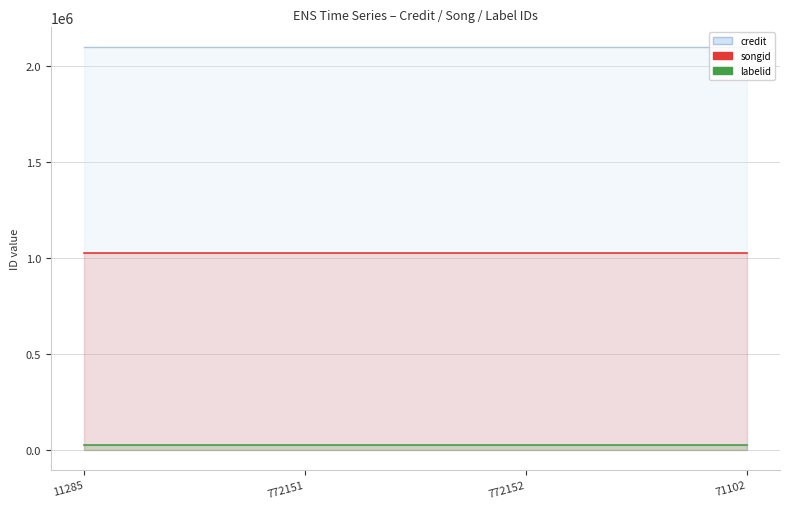

What is the difference between the highest and lowest values at 71102?

2067709